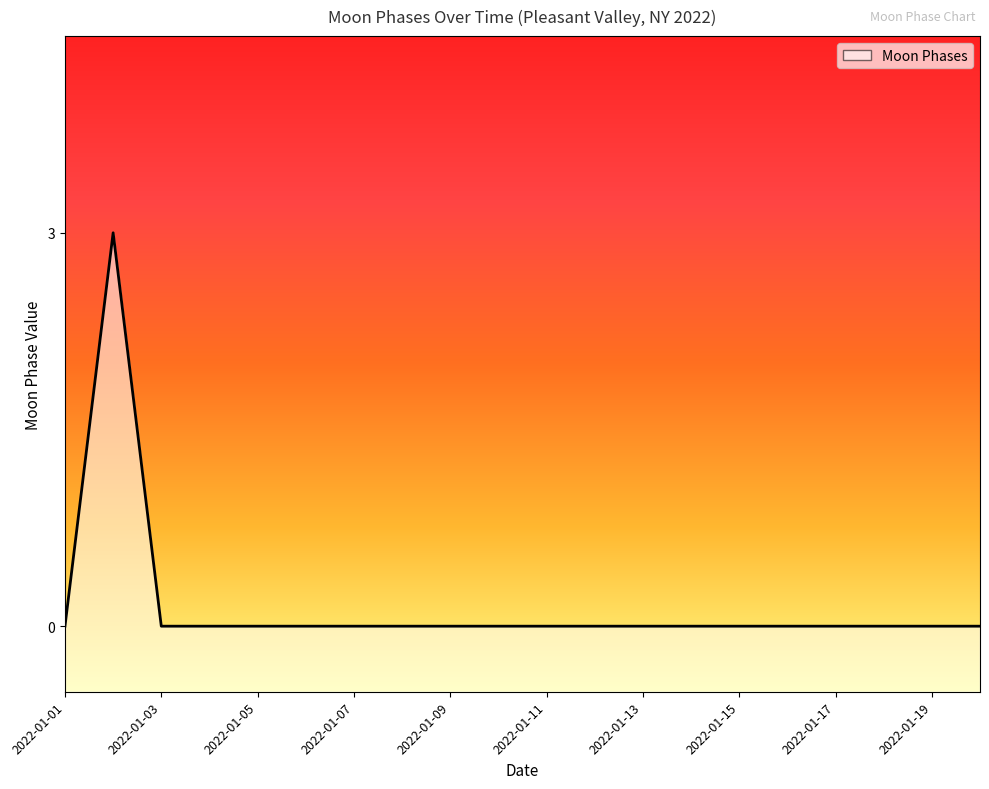

Which label corresponds to the smallest value in the chart?

2022-01-01